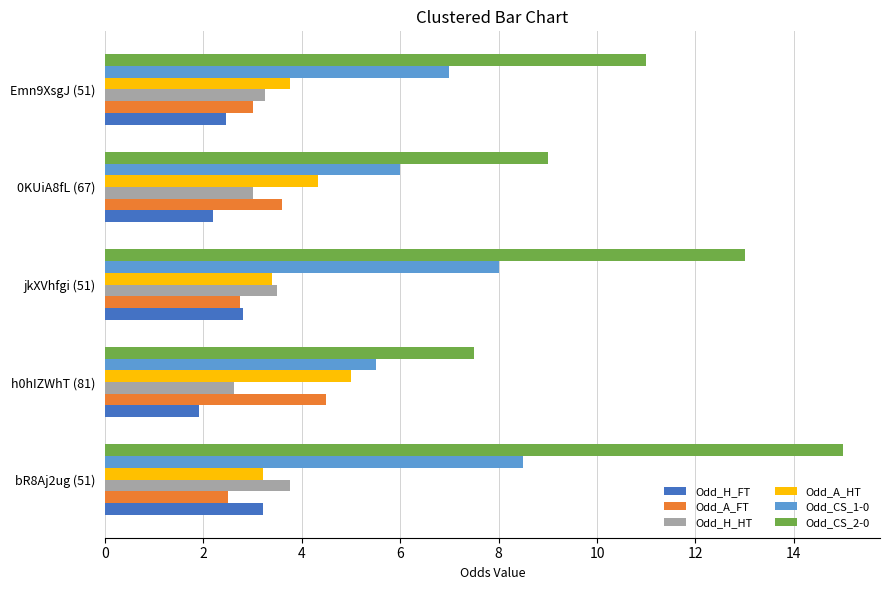

What value does the Odd_H_HT series have at h0hIZWhT (81)?

2.6